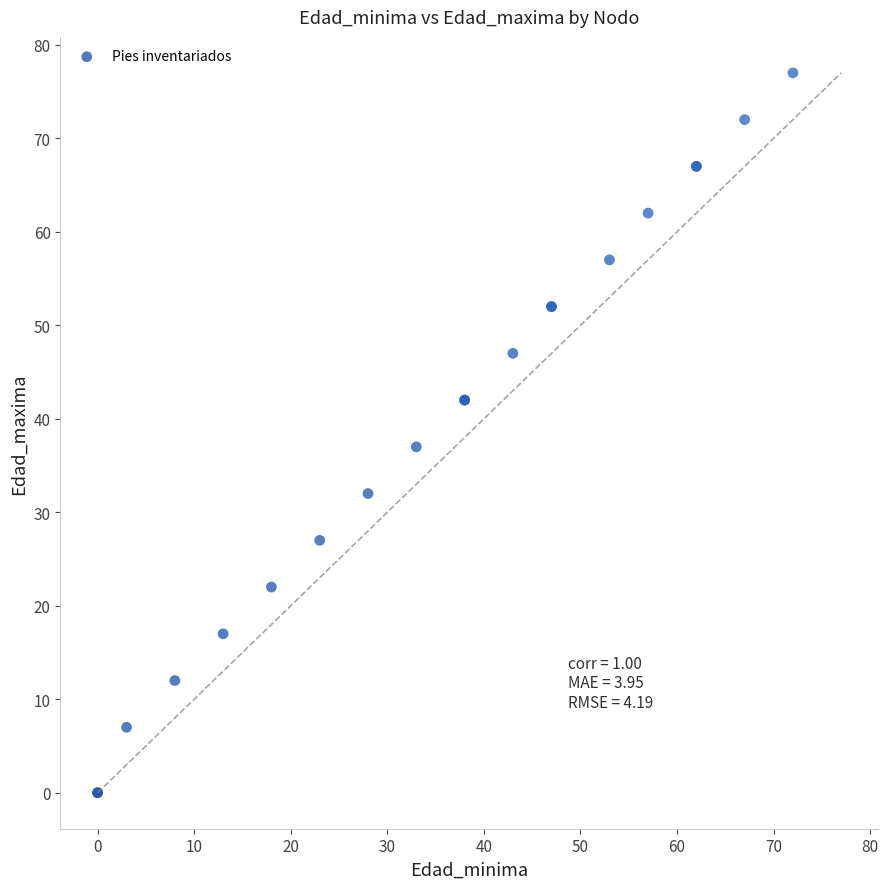

What Y value in the scatter plot is closest to 38?

37